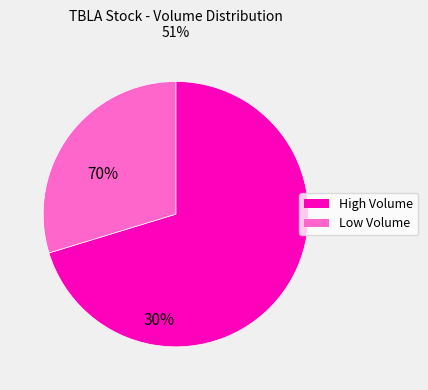

Is the sum of Low Volume and High Volume greater than half?

Yes